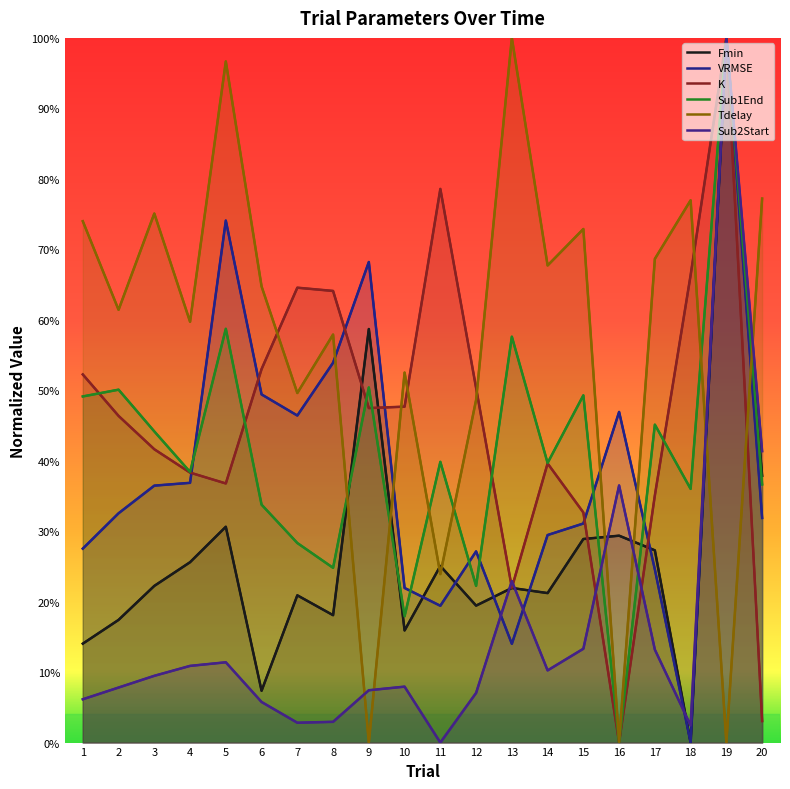

How many values in VRMSE are above zero?

19